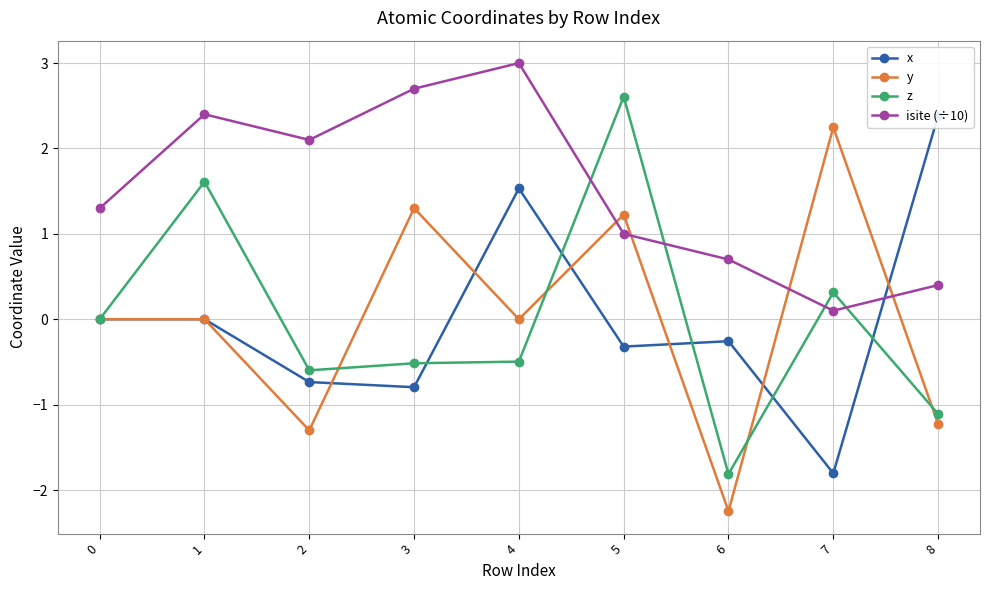

True or false: z has more than 2 points higher than both neighbors.

True